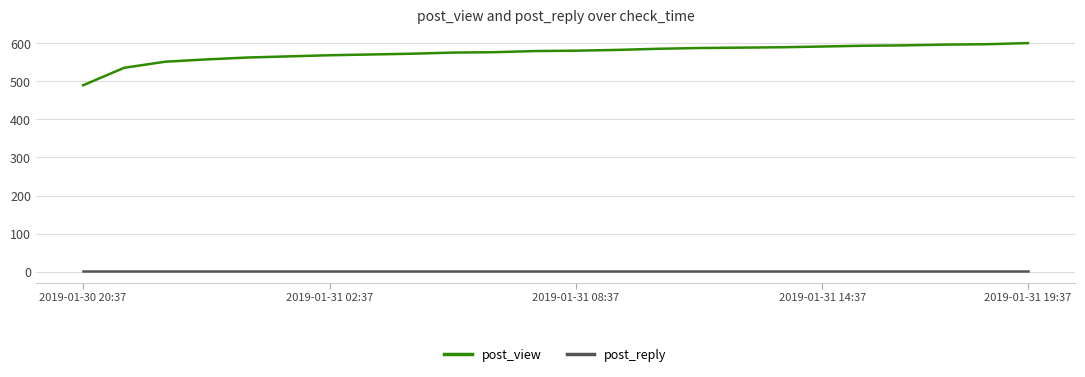

Which series has the largest range (max minus min)?

post_view